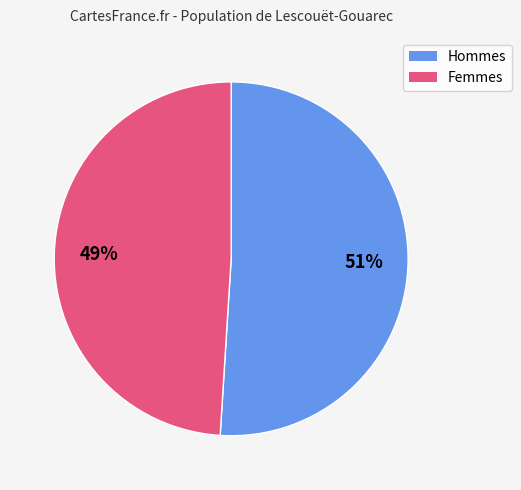

Is there any slice that represents more than half of the pie?

Yes